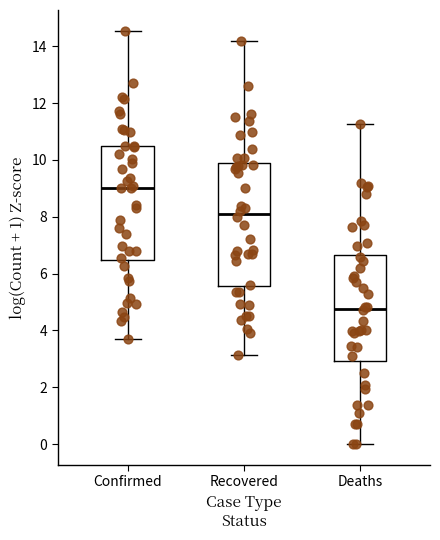

Reading left to right, transcribe this box plot: for each box, give where its median line is, the range the box spans, and where its two whiskers end, as read against the y-axis. The values are not printed on the chart, so give them approximately, as read against the axis.

Confirmed: median 9.0, box 6.4 to 10.4, whiskers 3.8 to 14.6
Recovered: median 8.0, box 5.6 to 9.8, whiskers 3.2 to 14.2
Deaths: median 4.8, box 3.0 to 6.6, whiskers 0.0 to 11.2